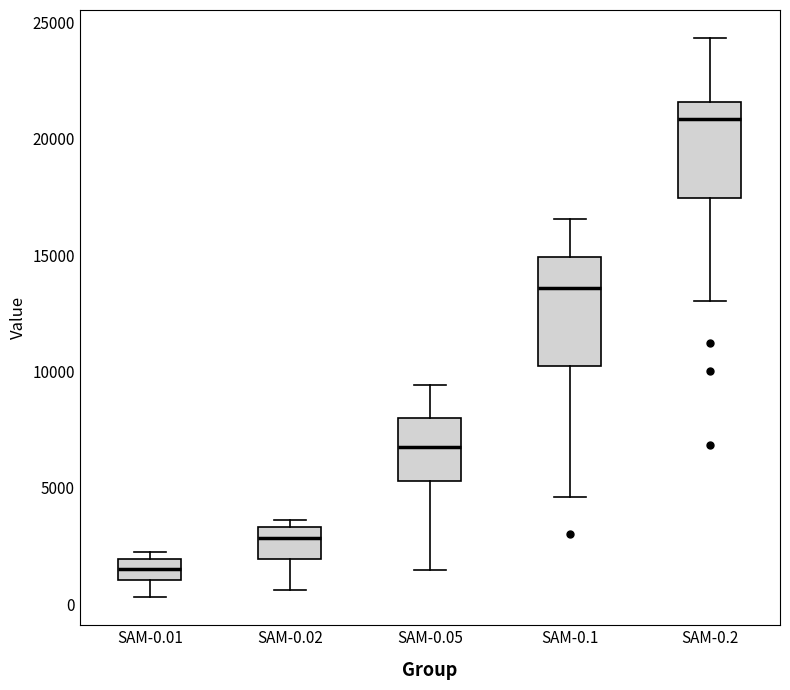

Reading left to right, transcribe this box plot: for each box, give where its median line is, the range the box spans, and where its two whiskers end, as read against the y-axis. The values are not printed on the chart, so give them approximately, as read against the axis.

SAM-0.01: median 1500, box 1000 to 2000, whiskers 500 to 2500
SAM-0.02: median 3000, box 2000 to 3500, whiskers 500 to 3500 (just above the box's upper edge)
SAM-0.05: median 7000, box 5500 to 8000, whiskers 1500 to 9500
SAM-0.1: median 13500, box 10000 to 15000, whiskers 4500 to 16500
SAM-0.2: median 21000, box 17500 to 21500, whiskers 13000 to 24500